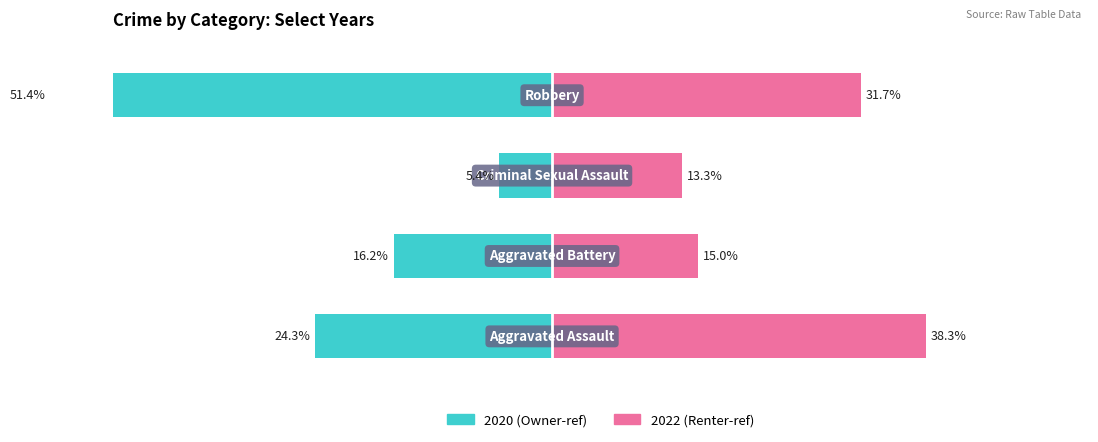

Between Aggravated Assault and Aggravated Battery, which series saw the biggest shift?

Right (2022)